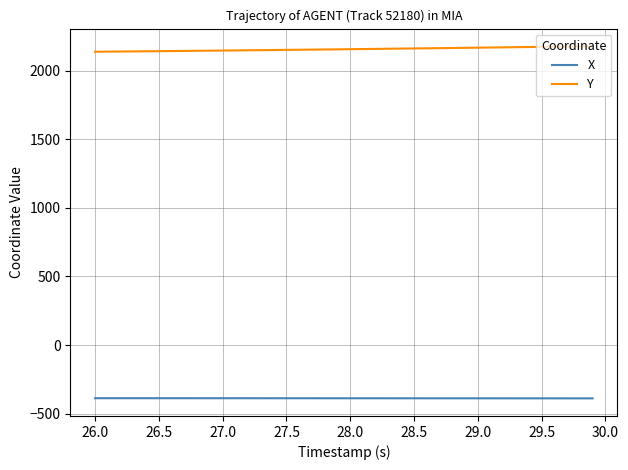

Which series has the largest total across all categories?

Y